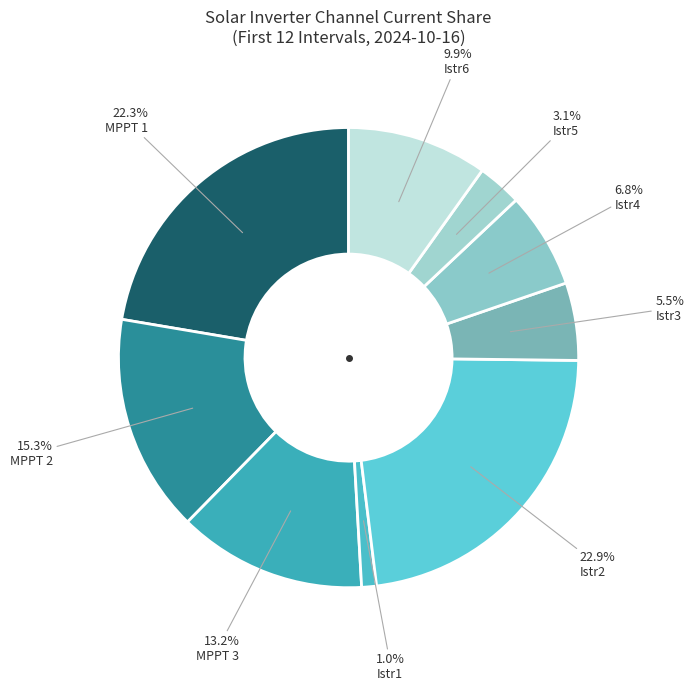

How many slices are in this pie chart?

9